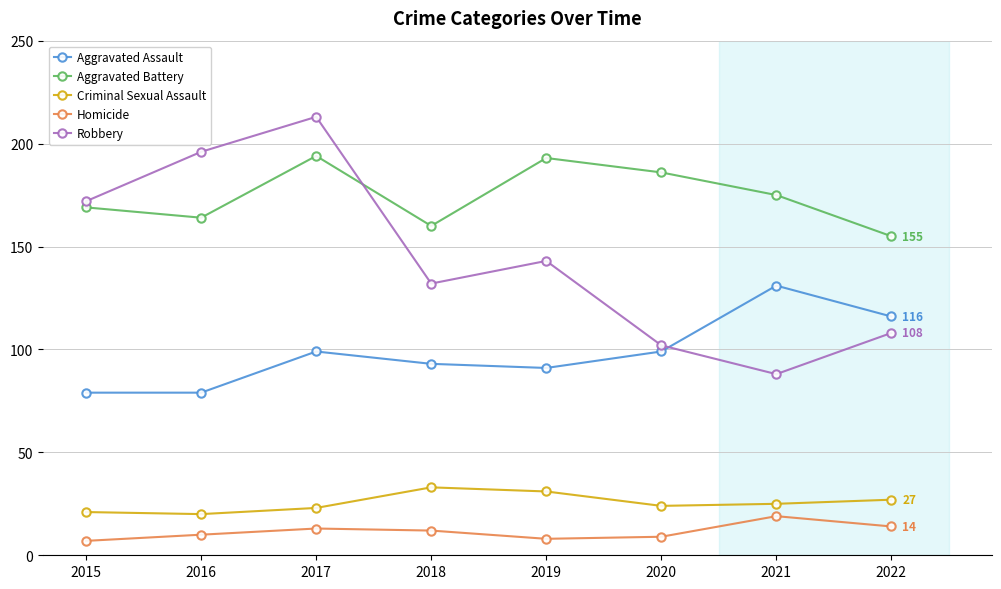

What is the difference between the second highest and minimum values in the Homicide series?

7